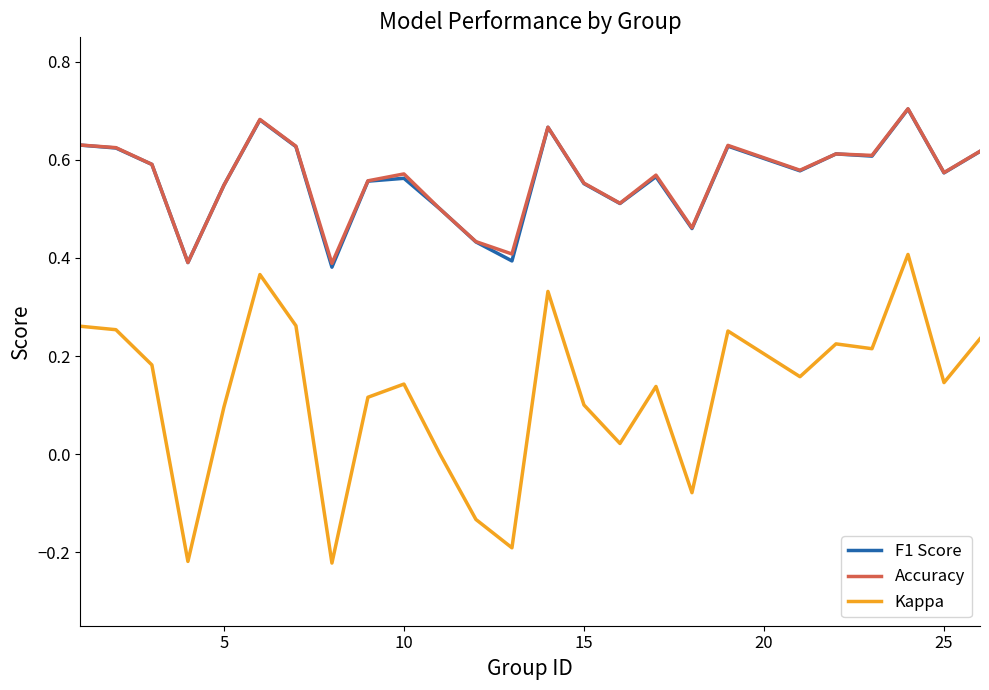

True or false: Kappa and F1 Score cross at least once.

False